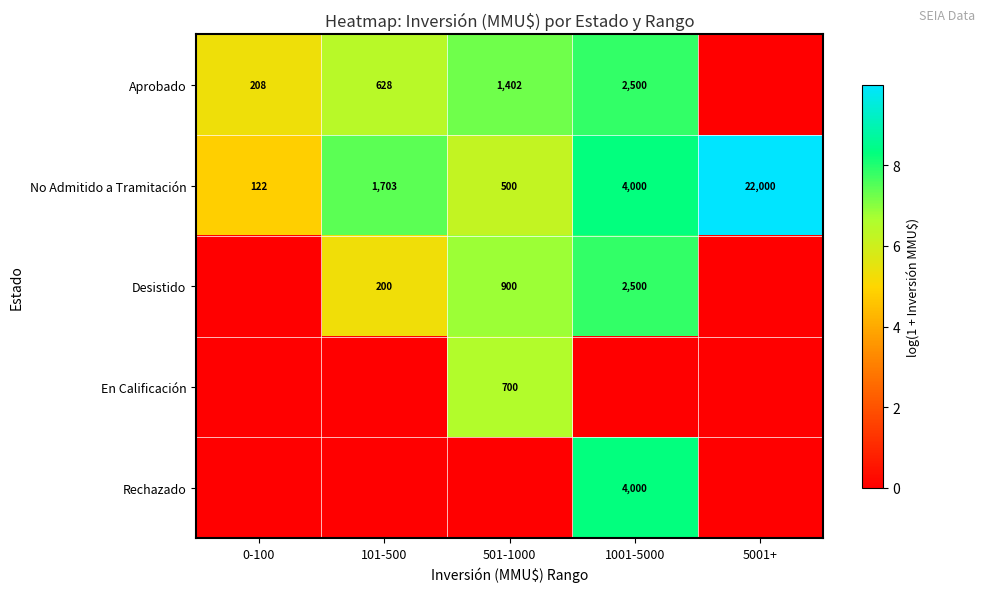

What is the approximate value of No Admitido a Tramitación at 1001-5000?

4000